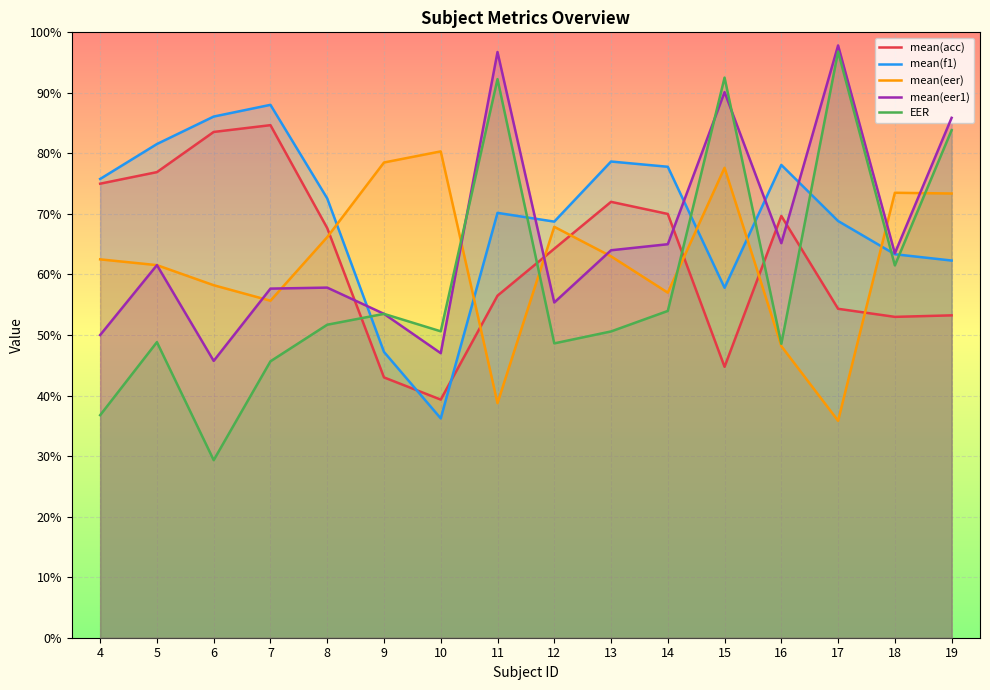

At which label is mean(f1) closest to 62?

19